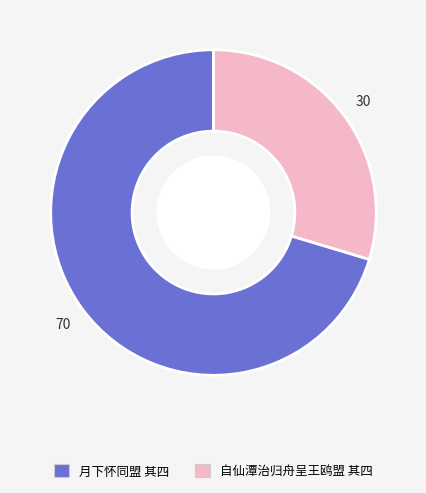

How many segments does this pie chart have?

2